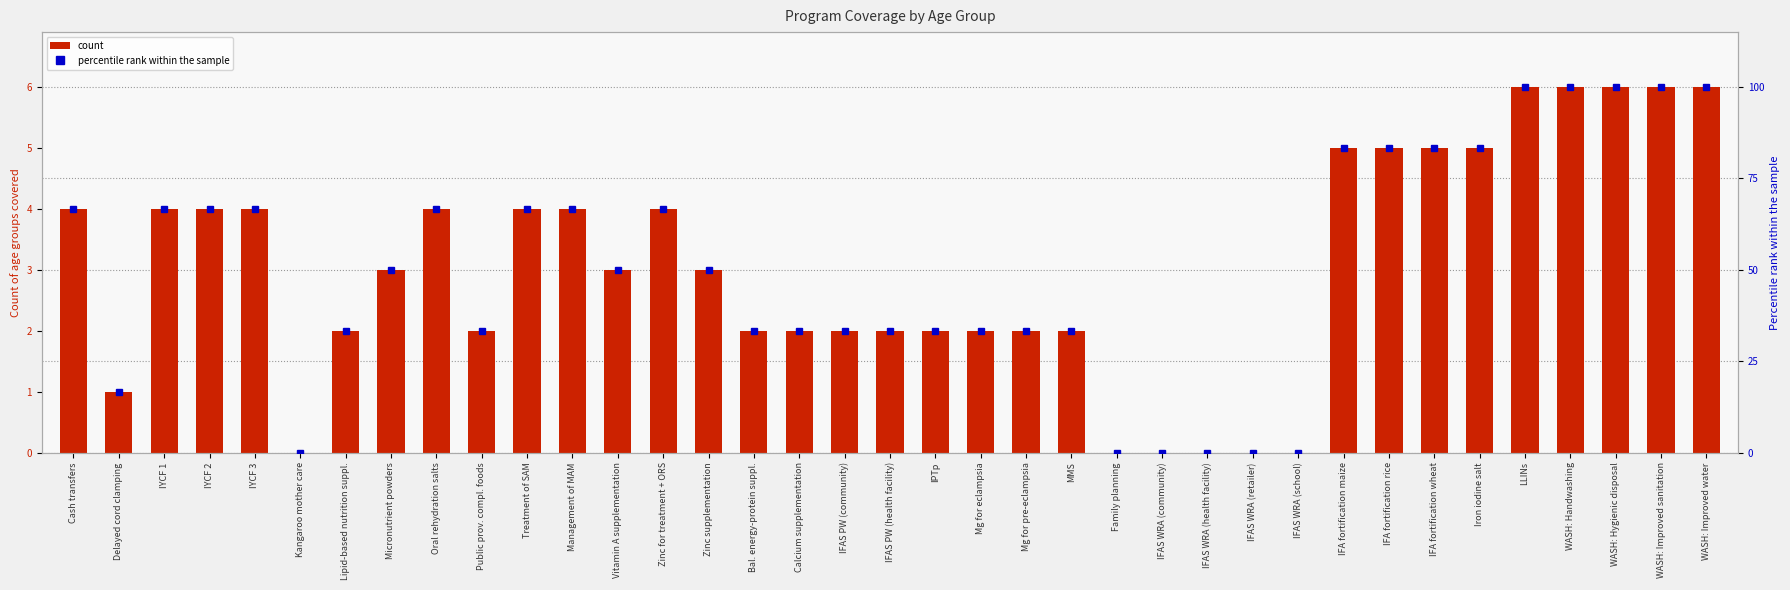

What is the difference between the maximum and minimum values in the percentile rank within the sample series?

100.0